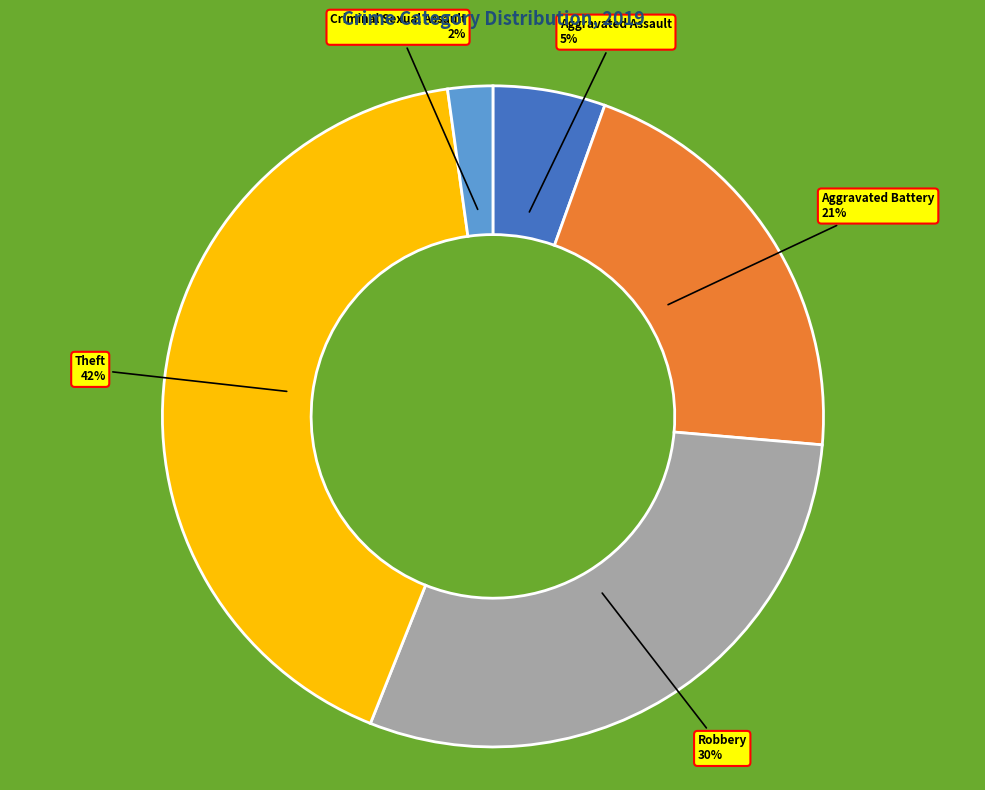

Rank the categories by value from lowest to highest.

Criminal Sexual Assault, Aggravated Assault, Aggravated Battery, Robbery, Theft